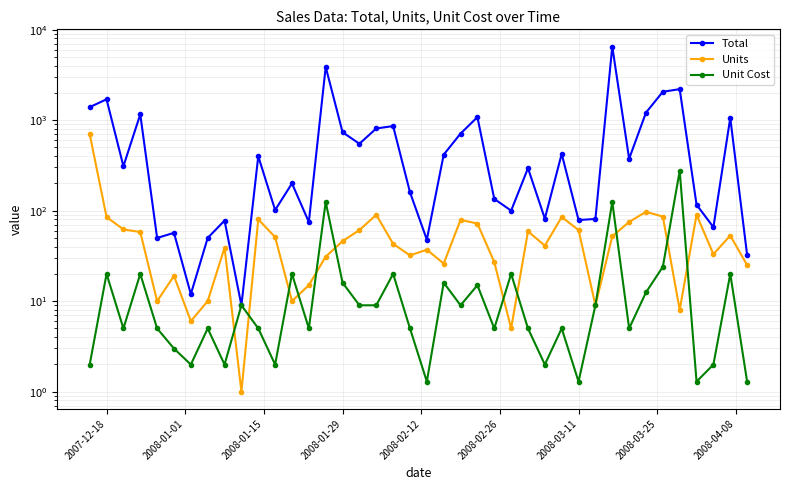

Rank the series at 2007-12-18 from highest to lowest value.

Total, Units, Unit Cost